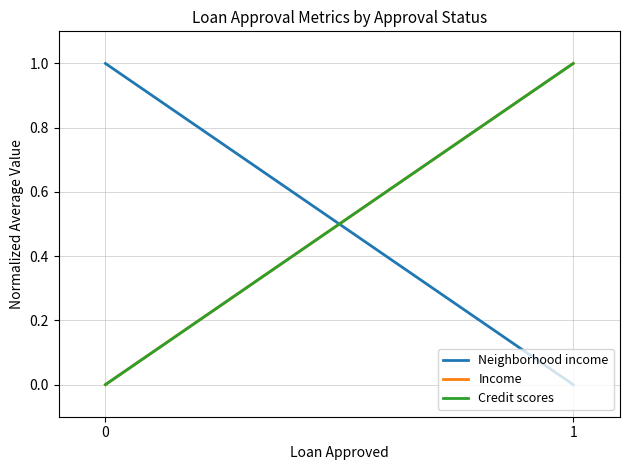

How many series are shown in this chart?

3